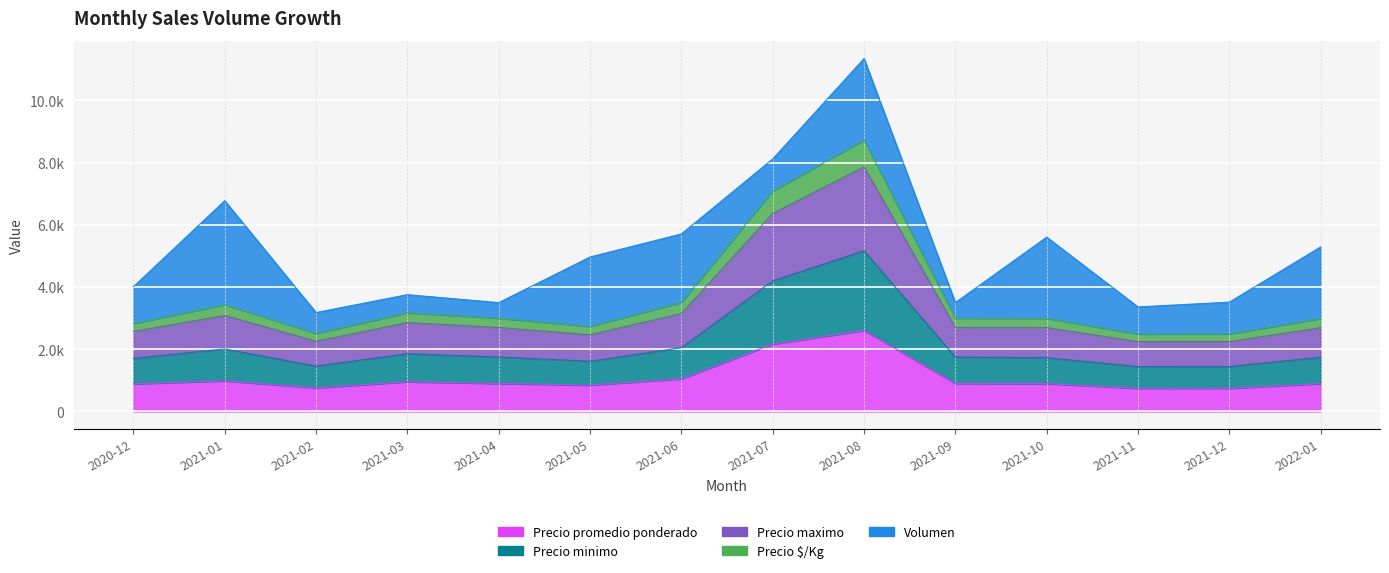

True or false: Precio minimo and Precio maximo intersect in this chart.

False